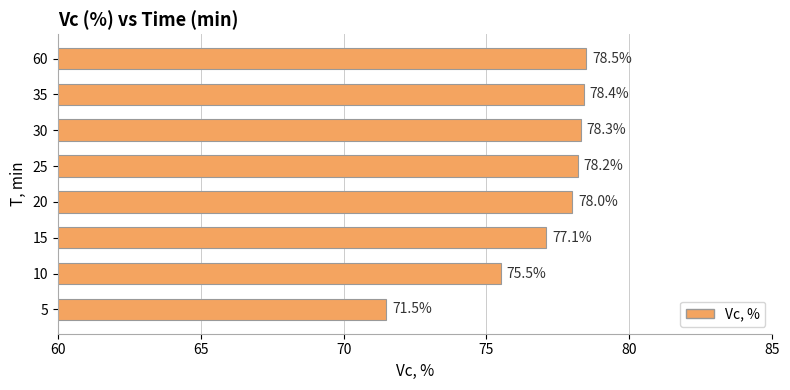

What is the difference between the maximum and minimum values?

7.0